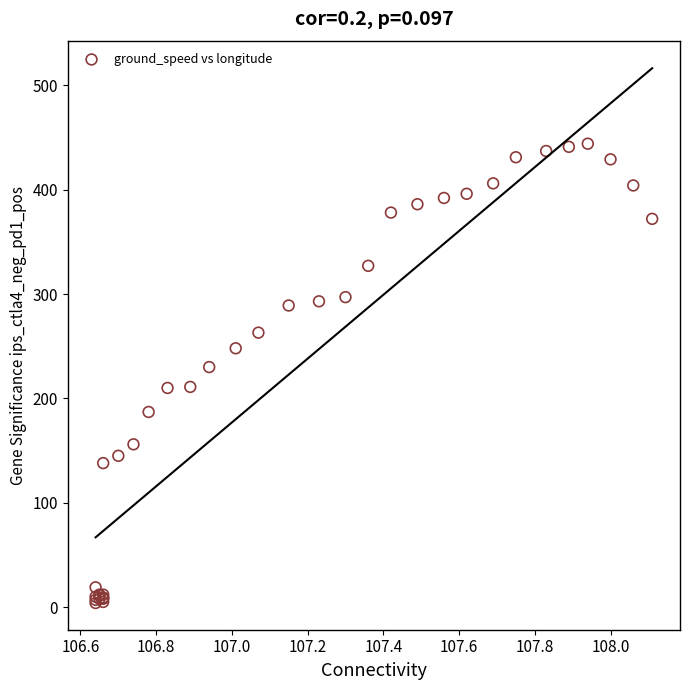

What Y value in the scatter plot is closest to 224?

230